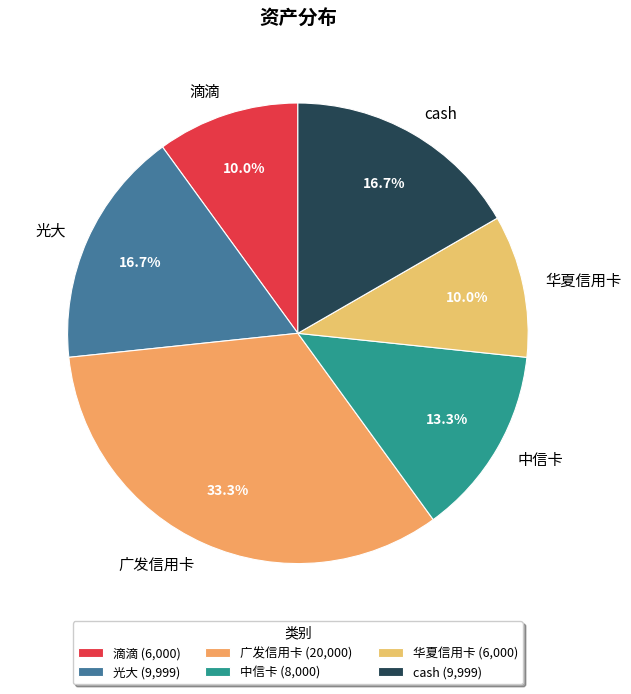

To the nearest percent, what percentage of the pie is 广发信用卡?

33%